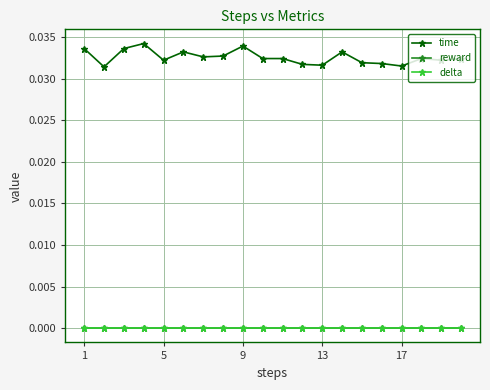

True or false: time and delta cross at least once.

False